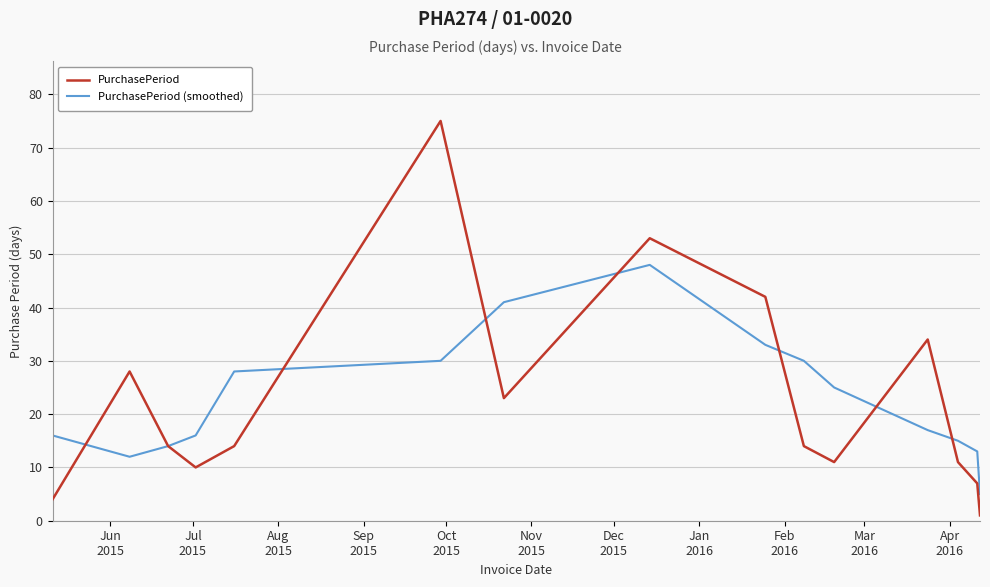

Which series has the largest range (max minus min)?

PurchasePeriod